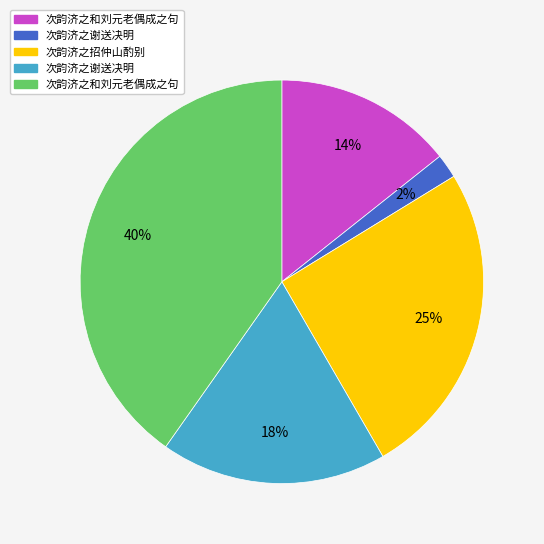

To the nearest percent, what is the average slice percentage?

20%